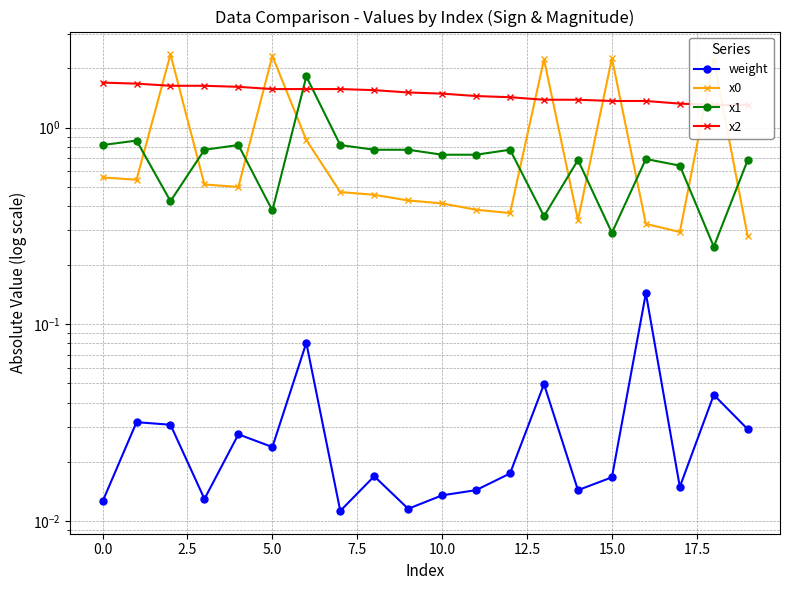

What position from the left is 14?

15